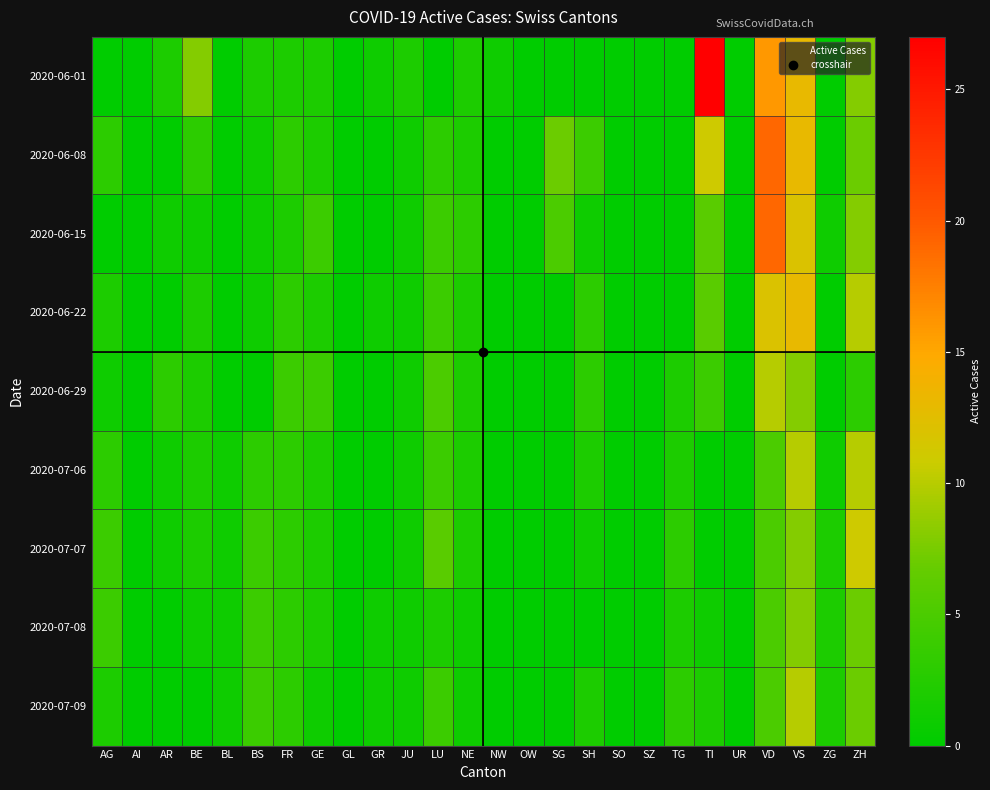

Which series has the largest total across all categories?

2020-06-01